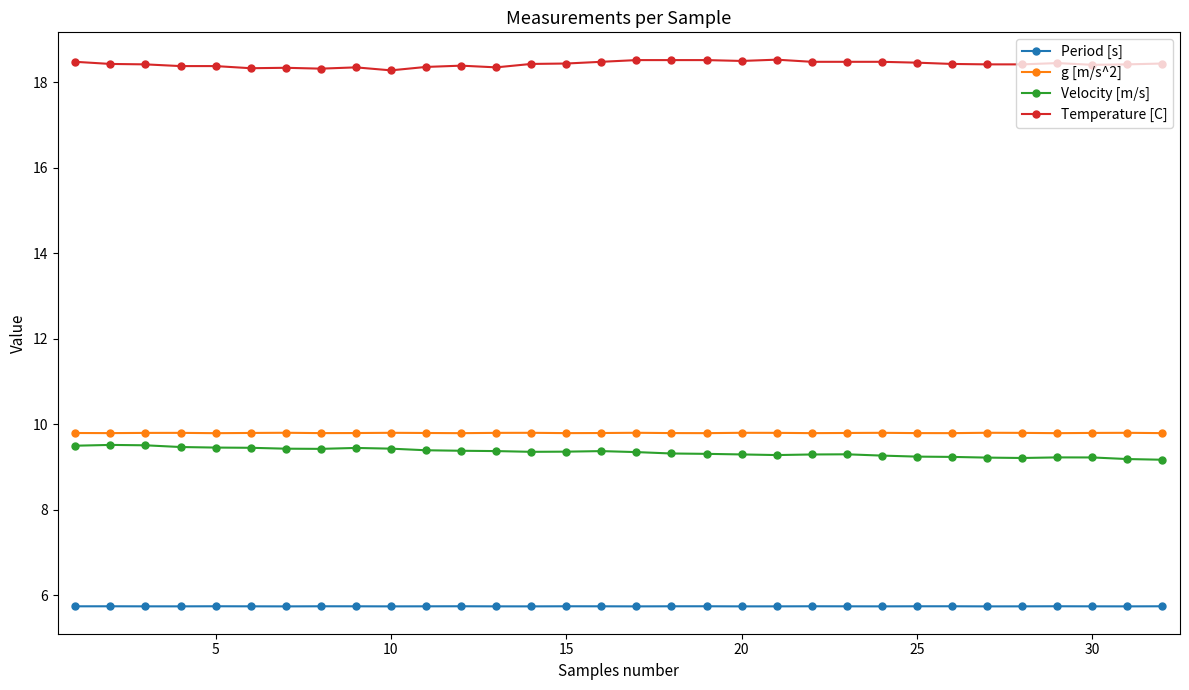

True or false: Velocity [m/s] has more than 2 points higher than both neighbors.

True